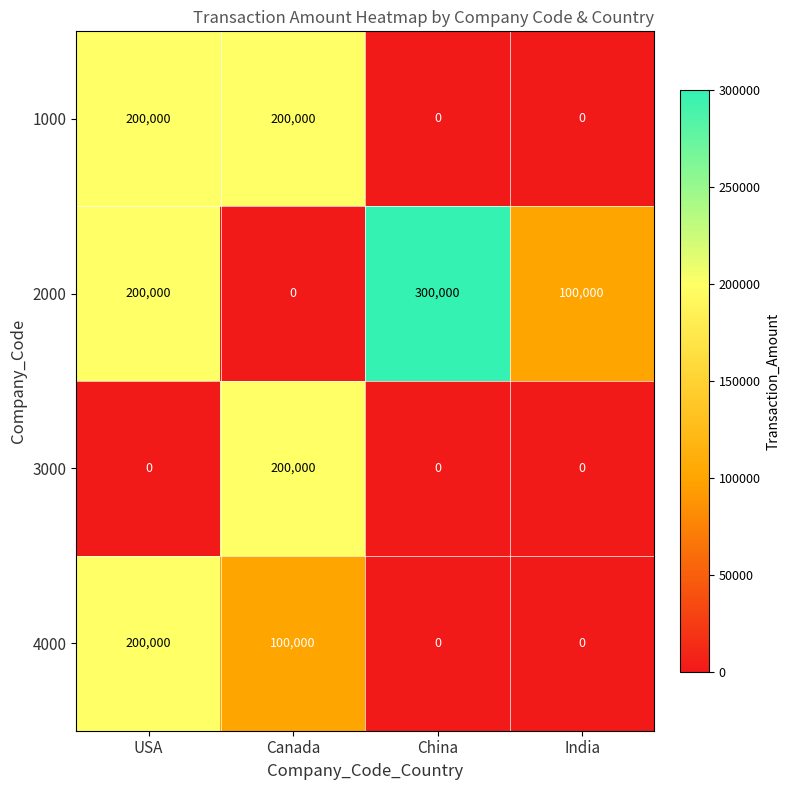

What is the maximum value shown in the chart?

300000